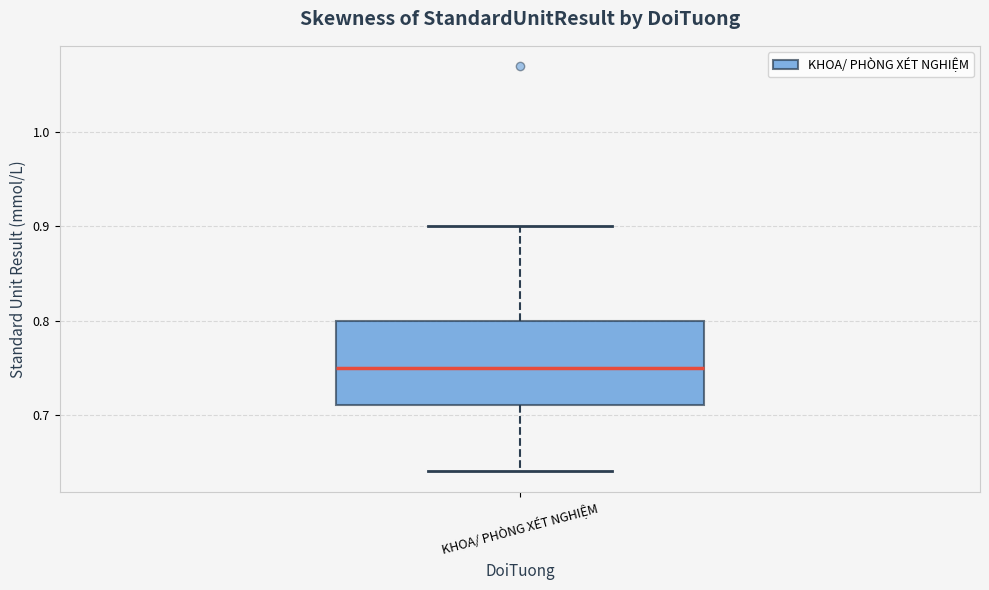

Where does the lower whisker of the box for KHOA/ PHÒNG XÉT NGHIỆM end on the y-axis? The values are not printed on the chart, so give them approximately, as read against the axis.

0.64